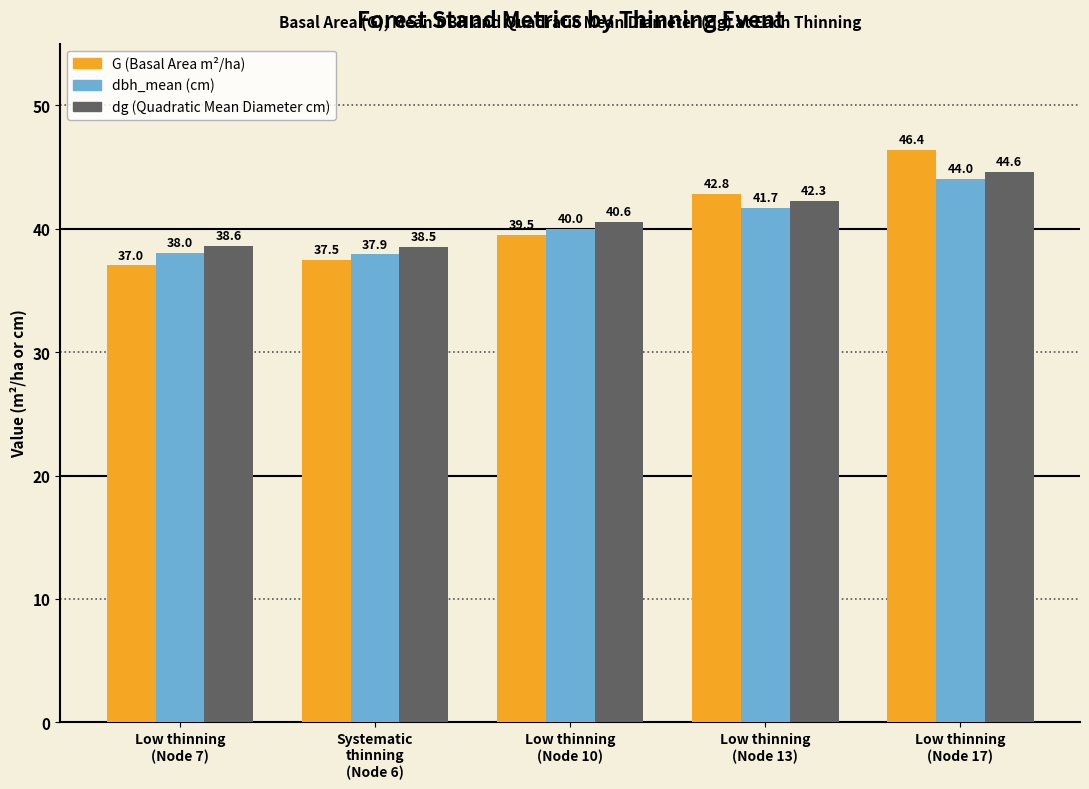

What is the greatest value displayed?

46.4